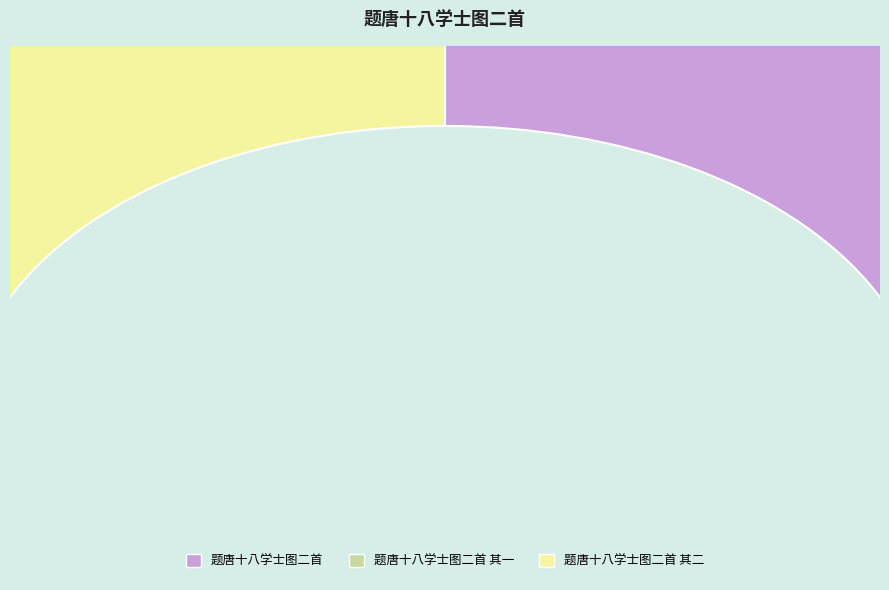

Is the sum of 题唐十八学士图二首 其二 and 题唐十八学士图二首 greater than half?

Yes